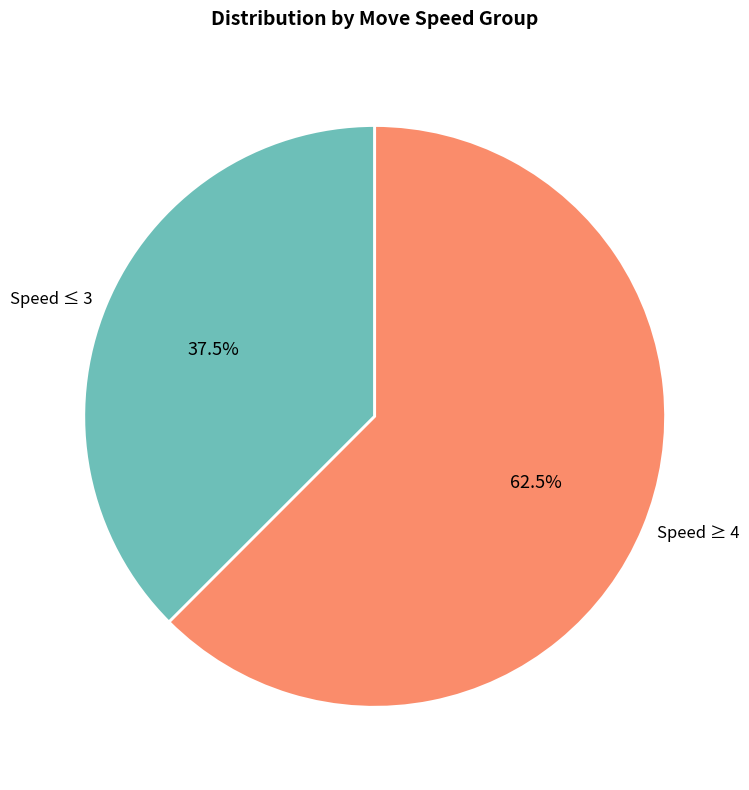

What is the largest slice in the pie chart?

Speed ≥ 4